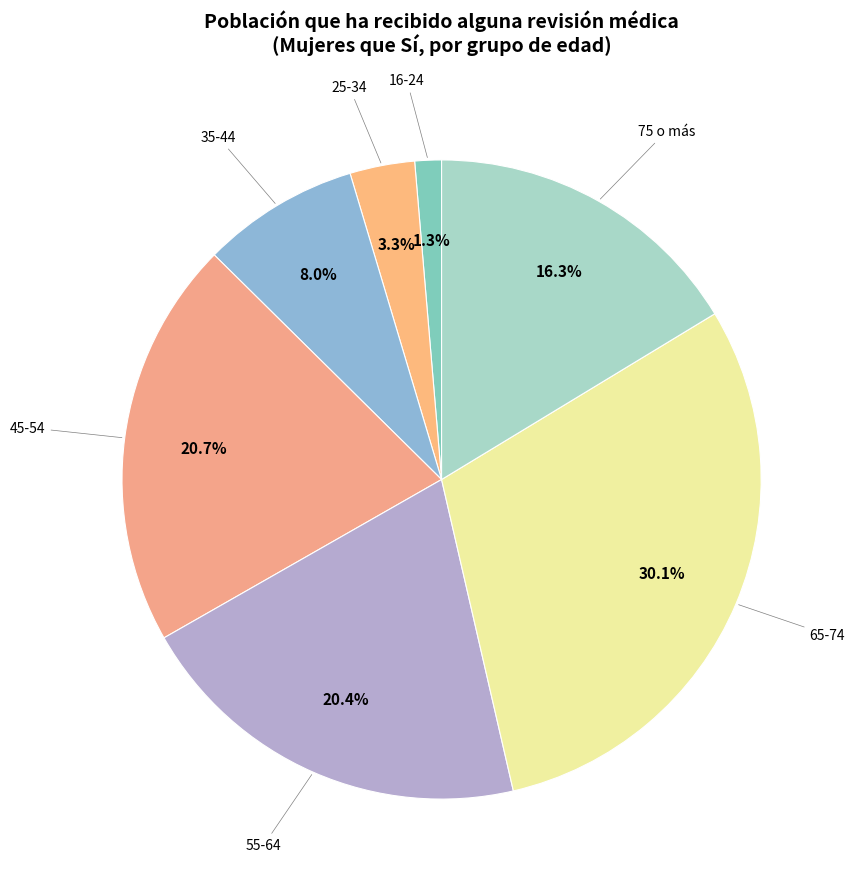

To the nearest percent, what is the difference between the 75 o más and 35-44 slice percentages?

8%